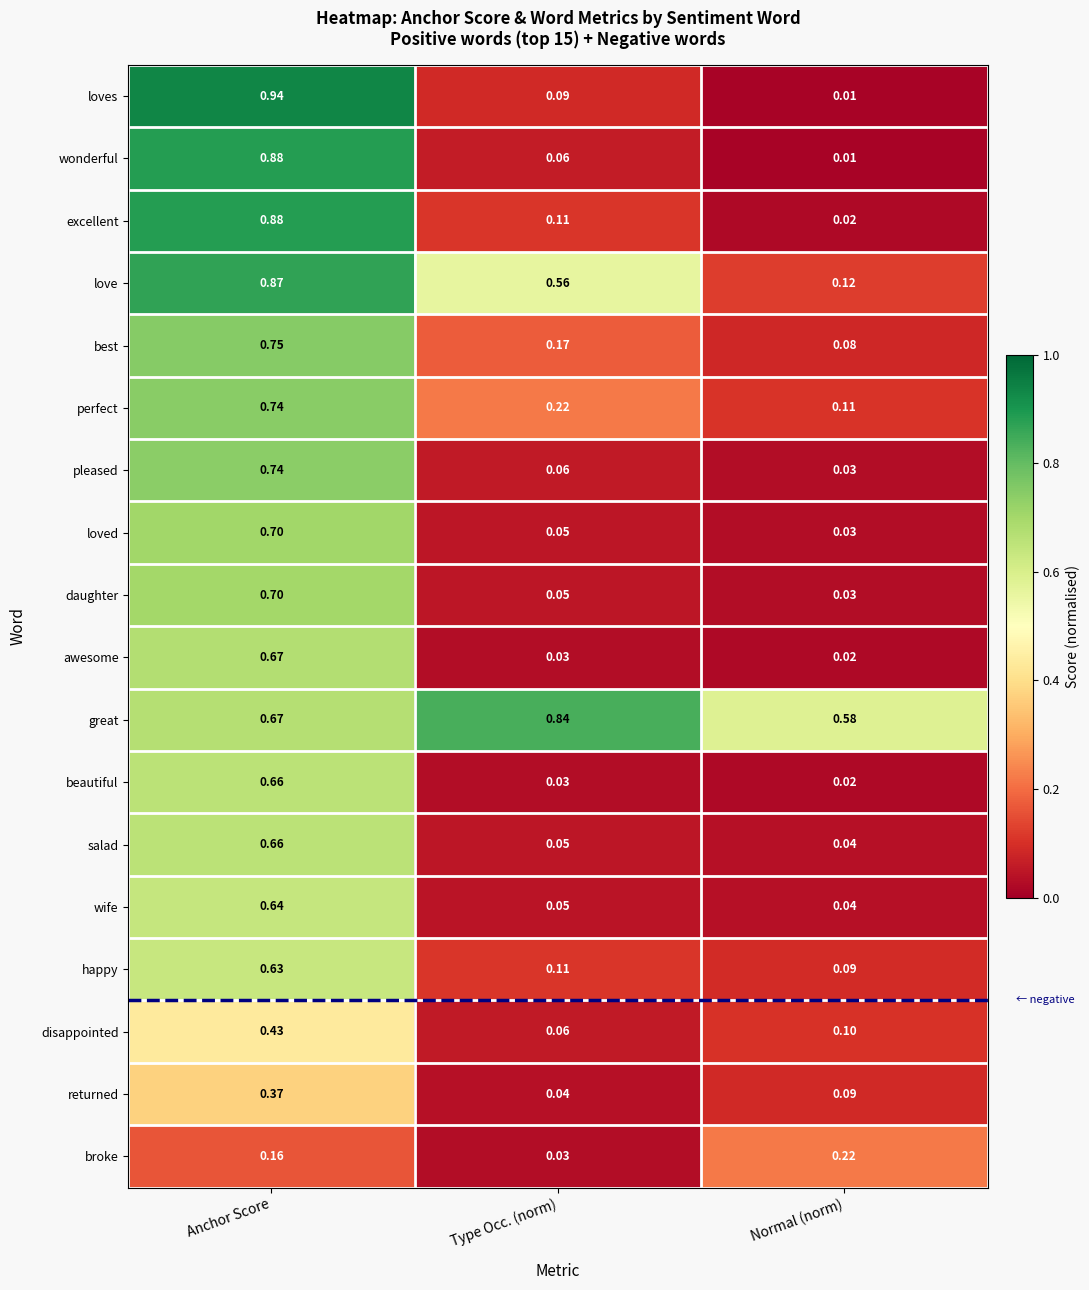

Count the number of data series in this chart.

18